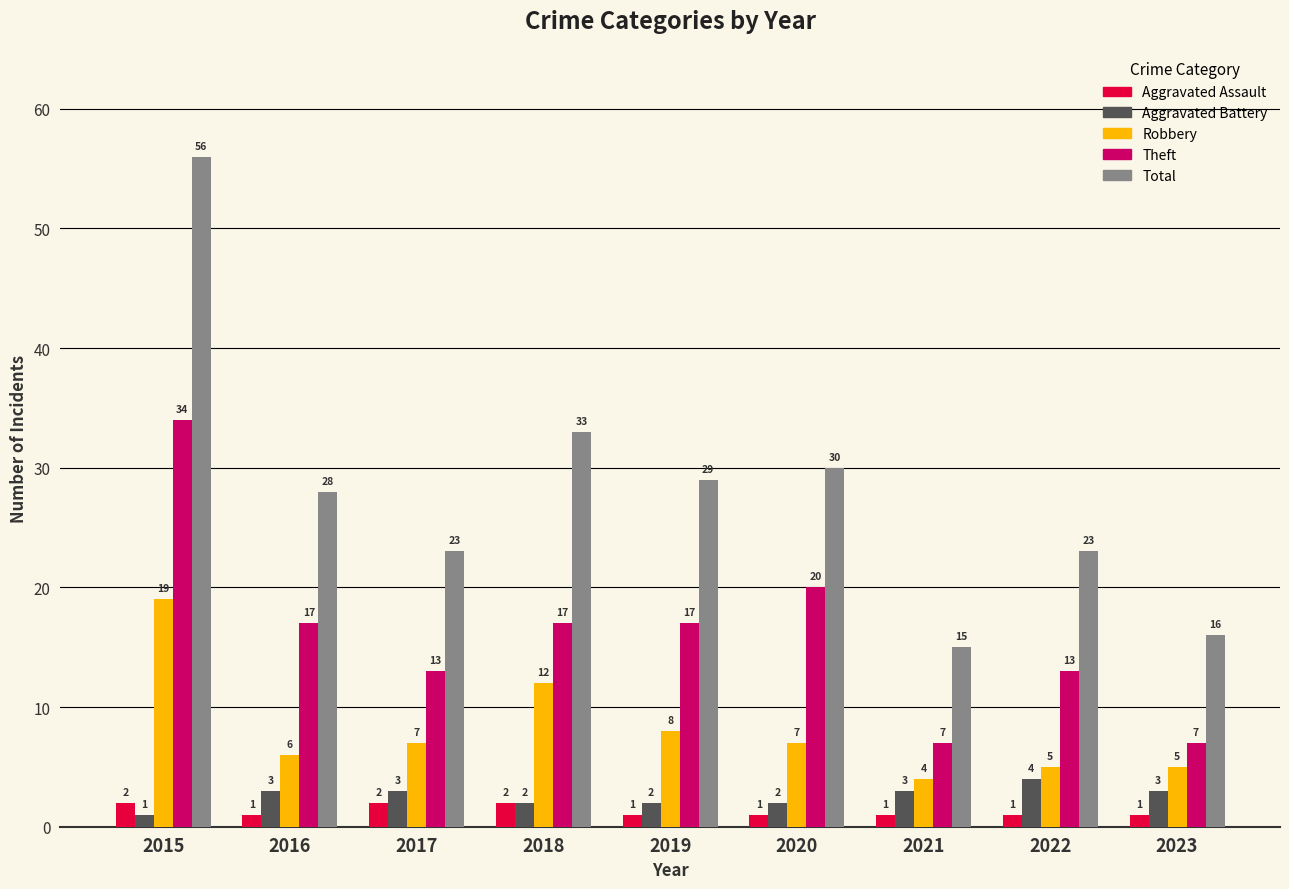

Count the number of data series in this chart.

5